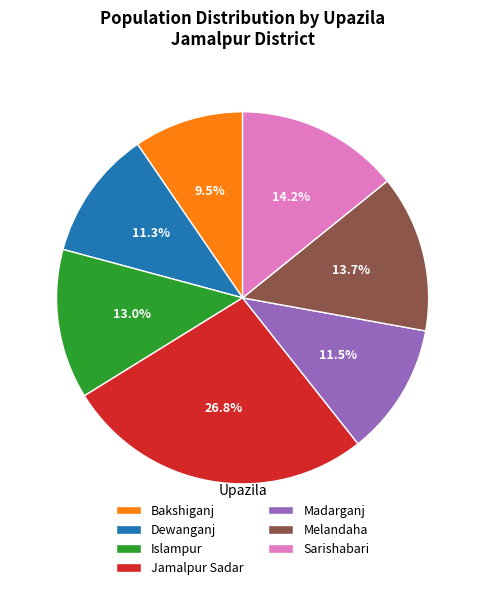

What portion of the pie excludes Dewanganj?

88.7%